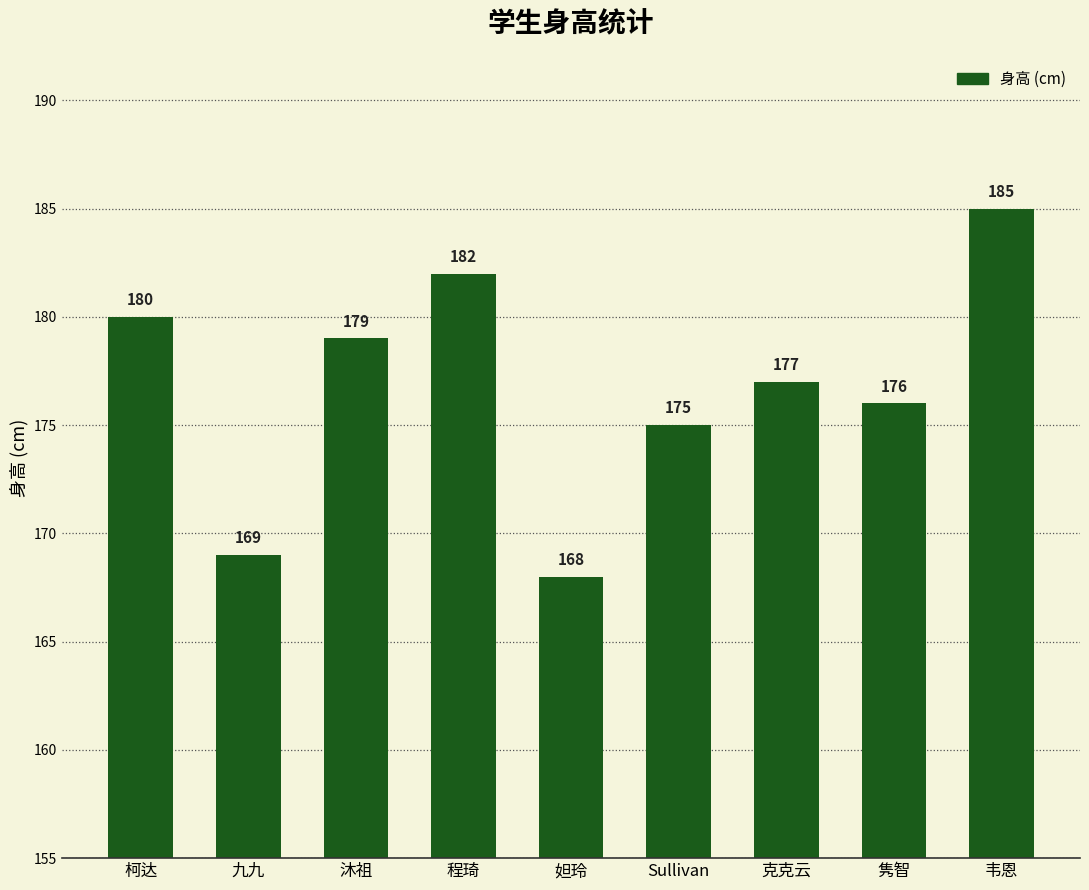

Reading left to right, transcribe all the data shown in this chart.

180	169	179	182	168	175	177	176	185